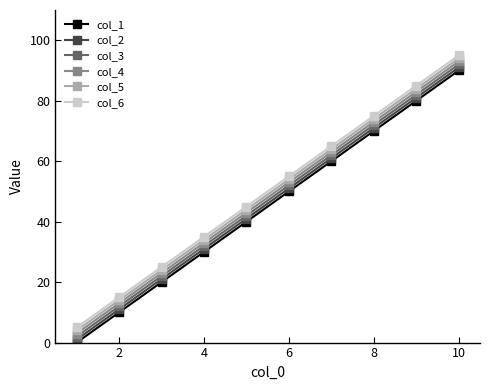

True or false: col_3 and col_5 intersect in this chart.

False